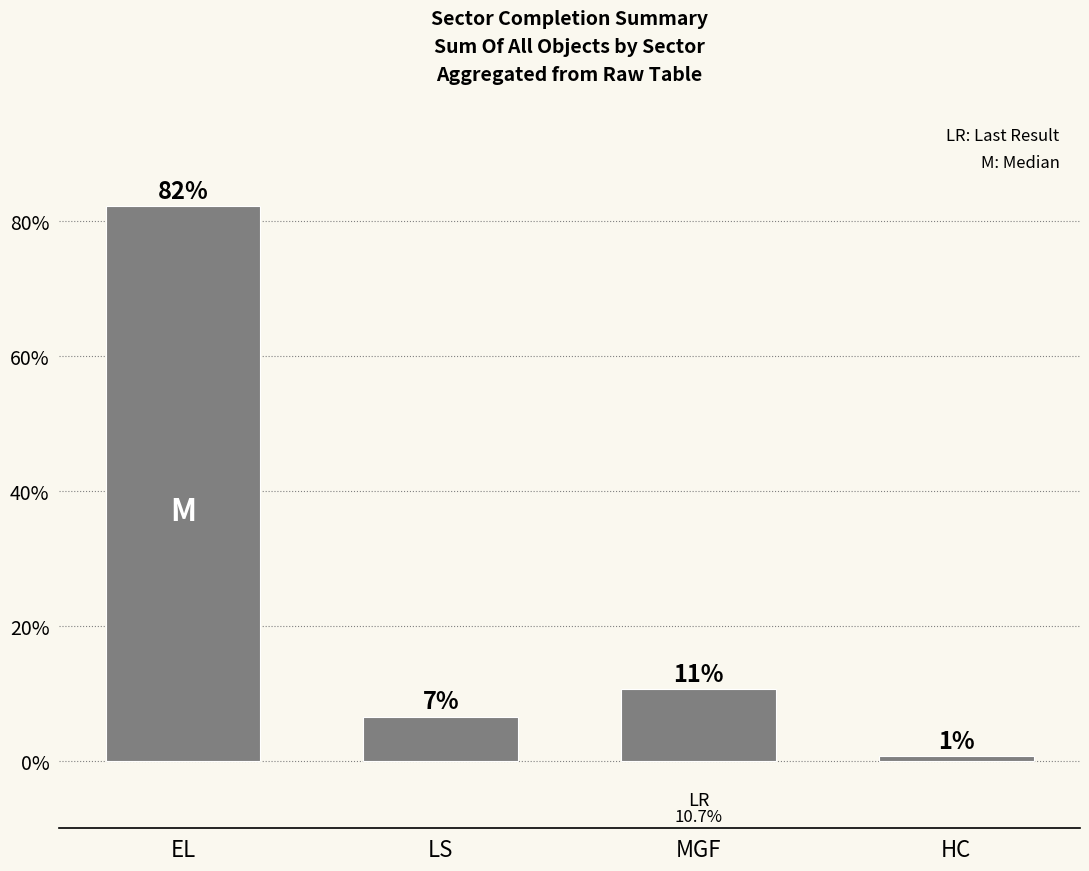

What is the difference between the maximum and second lowest values?

75.6